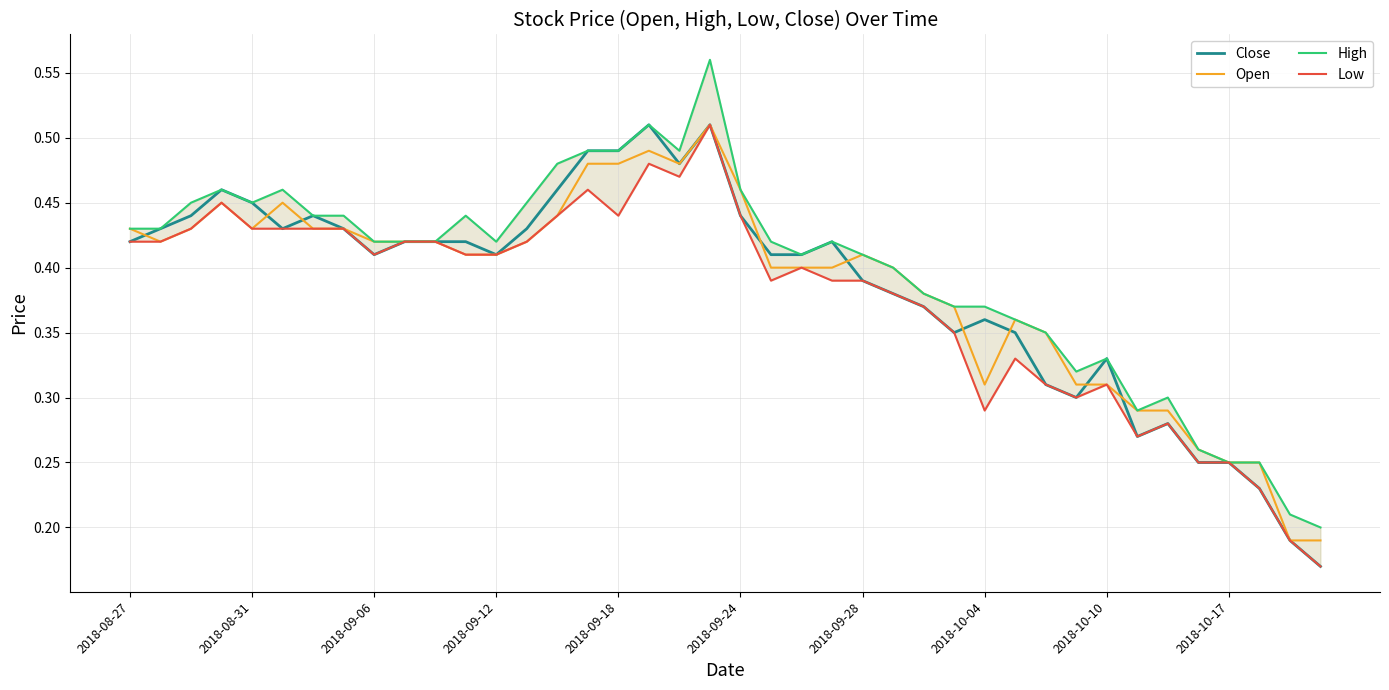

How many data points does each series have?

40